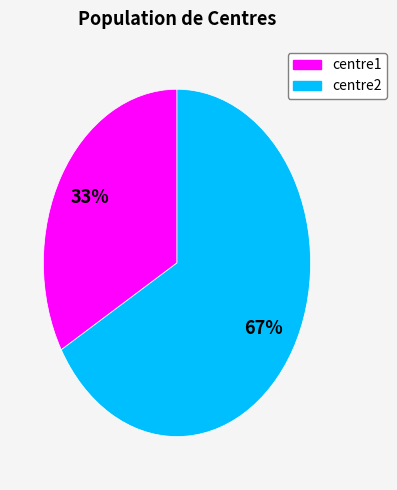

Rank the categories by value from lowest to highest.

centre1, centre2